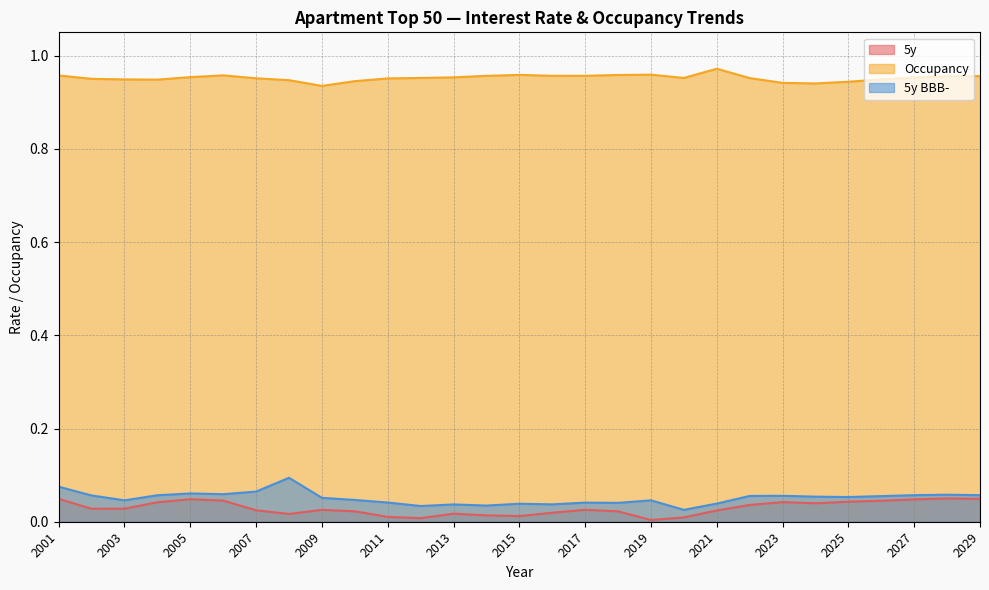

Reading left to right, what are all the values shown in this chart?

5y: 0.0	0.0	0.0	0.0	0.0	0.0	0.0	0.0	0.0	0.0	0.0	0.0	0.0	0.0	0.0	0.0	0.0	0.0	0.0	0.0	0.0	0.0	0.0	0.0	0.0	0.0	0.0	0.1	0.0
Occupancy: 1.0	1.0	0.9	0.9	1.0	1.0	1.0	0.9	0.9	0.9	1.0	1.0	1.0	1.0	1.0	1.0	1.0	1.0	1.0	1.0	1.0	1.0	0.9	0.9	0.9	0.9	1.0	1.0	1.0
5y BBB-: 0.1	0.1	0.0	0.1	0.1	0.1	0.1	0.1	0.1	0.0	0.0	0.0	0.0	0.0	0.0	0.0	0.0	0.0	0.0	0.0	0.0	0.1	0.1	0.1	0.1	0.1	0.1	0.1	0.1